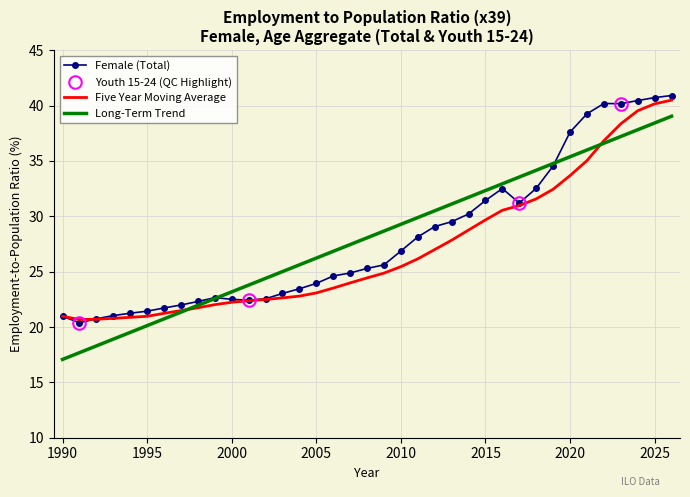

What is the change in value from 2007 to 2012?

+4.2